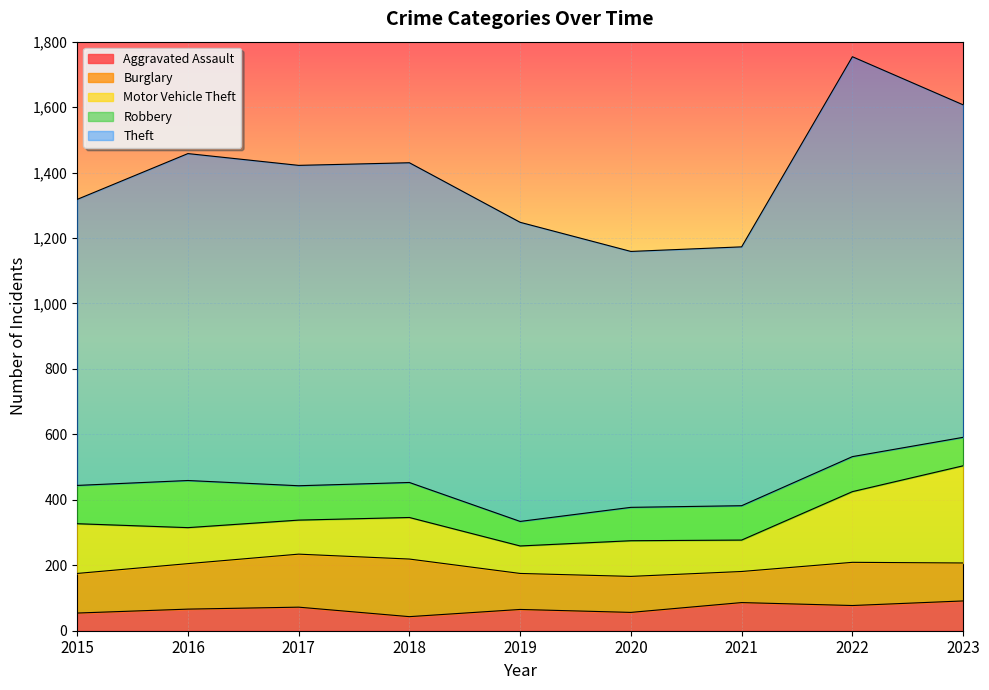

What is the value of the Burglary point at the 9th from the left?

116